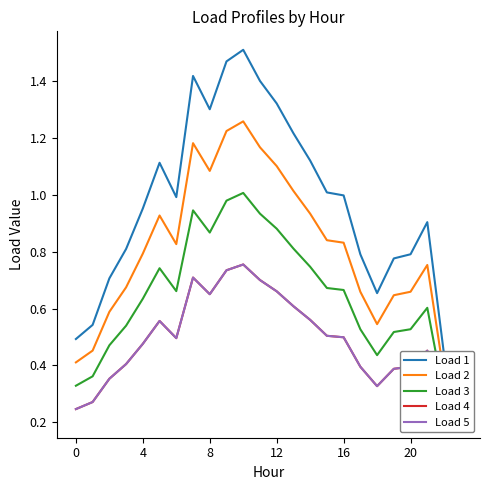

The Load 3 series shows 0.4 at 7. True or false?

False